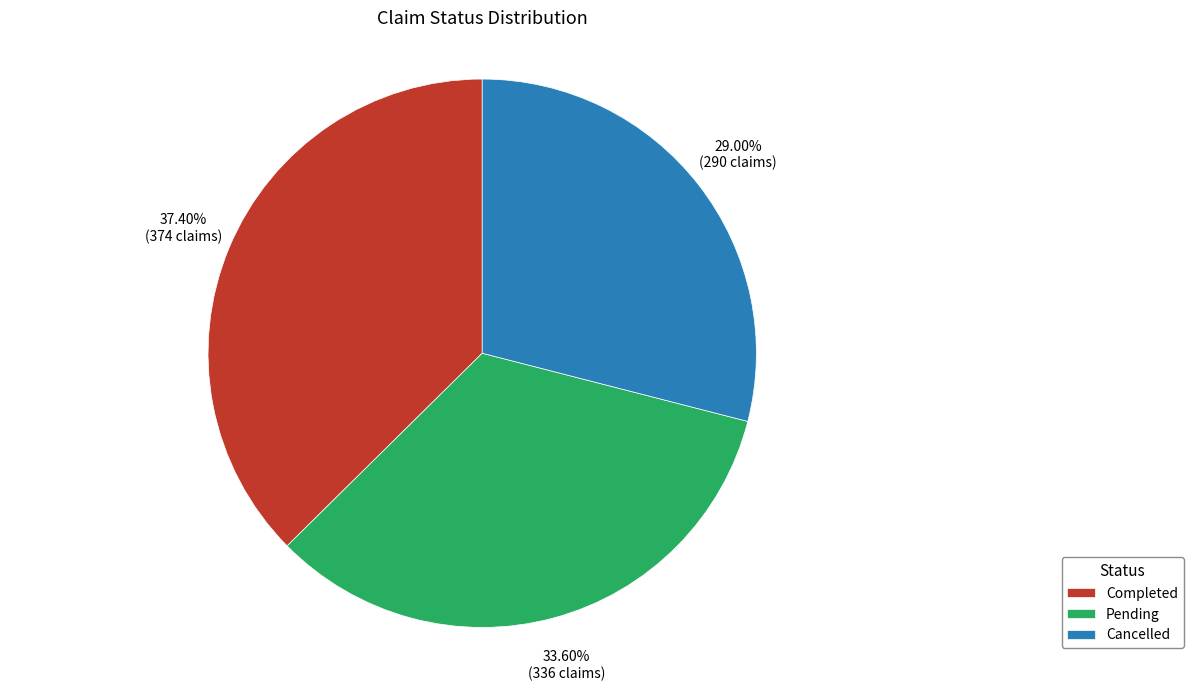

How many segments does this pie chart have?

3